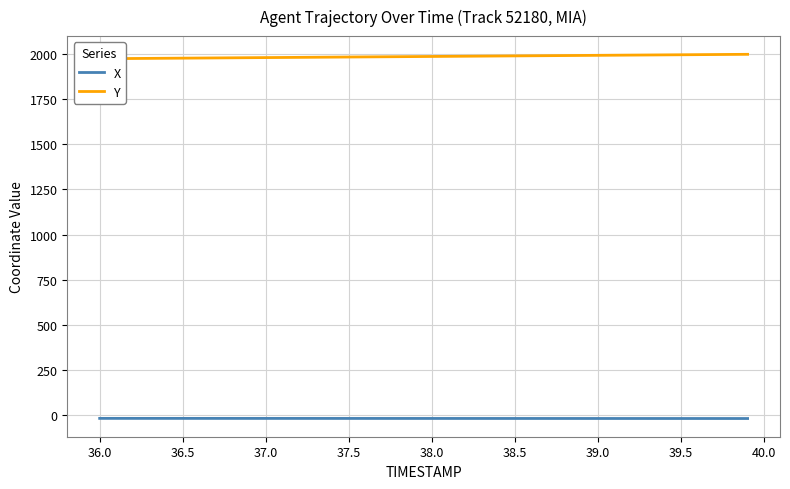

List the series in order of their overall mean, highest first.

Y, X